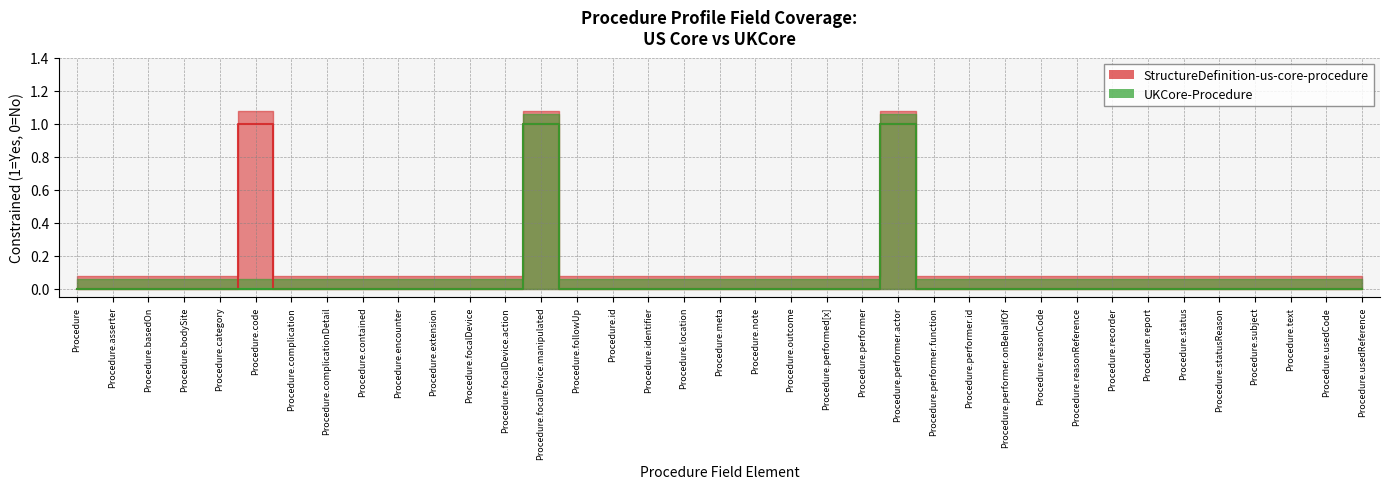

List the labels in order of UKCore-Procedure value, smallest first.

Procedure, Procedure.asserter, Procedure.basedOn, Procedure.bodySite, Procedure.category, Procedure.code, Procedure.complication, Procedure.complicationDetail, Procedure.contained, Procedure.encounter, Procedure.extension, Procedure.focalDevice, Procedure.focalDevice.action, Procedure.followUp, Procedure.id, Procedure.identifier, Procedure.location, Procedure.meta, Procedure.note, Procedure.outcome, Procedure.performed[x], Procedure.performer, Procedure.performer.function, Procedure.performer.id, Procedure.performer.onBehalfOf, Procedure.reasonCode, Procedure.reasonReference, Procedure.recorder, Procedure.report, Procedure.status, Procedure.statusReason, Procedure.subject, Procedure.text, Procedure.usedCode, Procedure.usedReference, Procedure.focalDevice.manipulated, Procedure.performer.actor